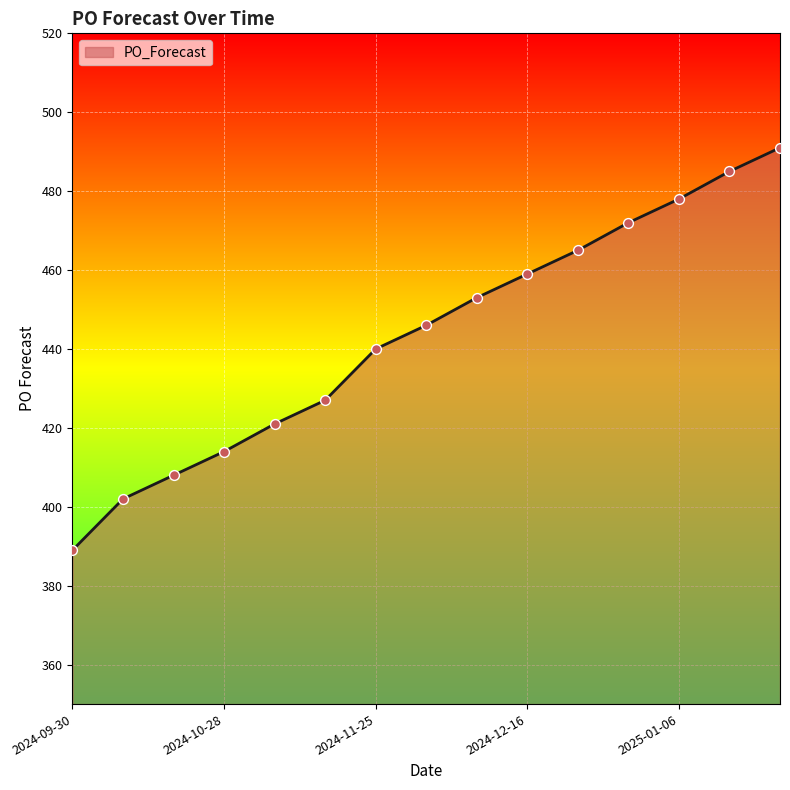

What is the difference between the maximum and minimum values?

102